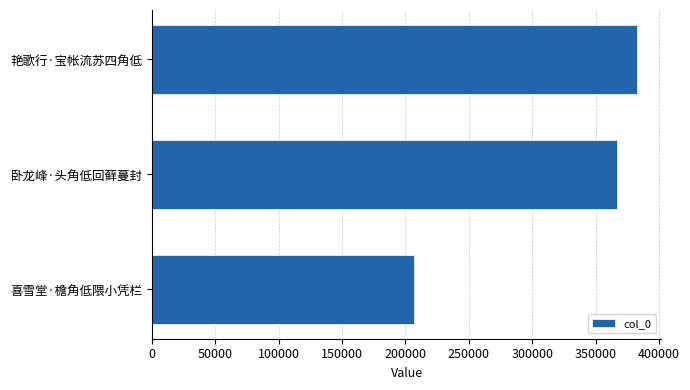

Reading bottom to top, list all the values displayed in this chart.

喜雪堂·檐角低隈小凭栏=207086	卧龙峰·头角低回藓蔓封=367048	艳歌行·宝帐流苏四角低=382677